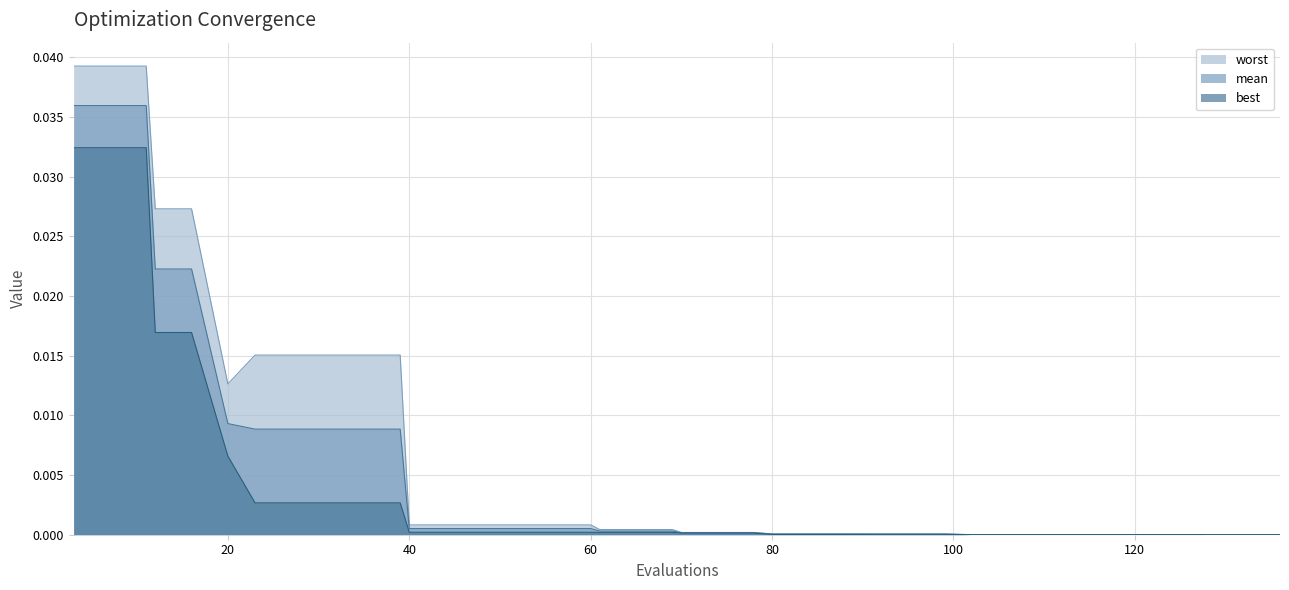

Which series has the largest total across all categories?

worst